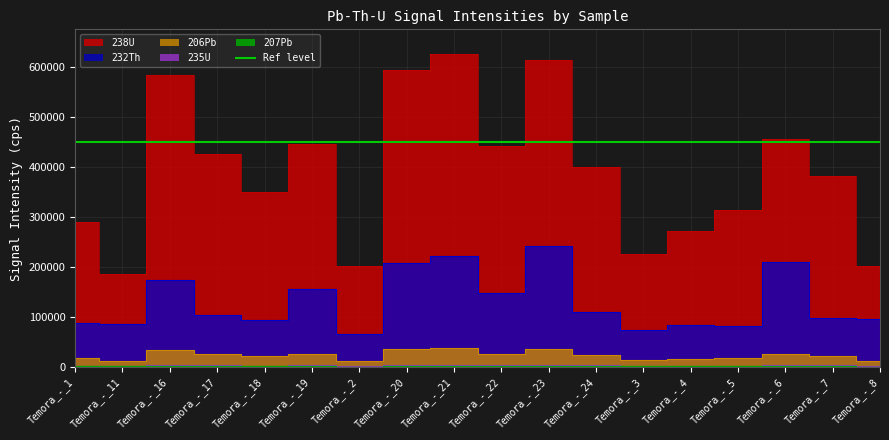

How many lines are shown in the chart?

5